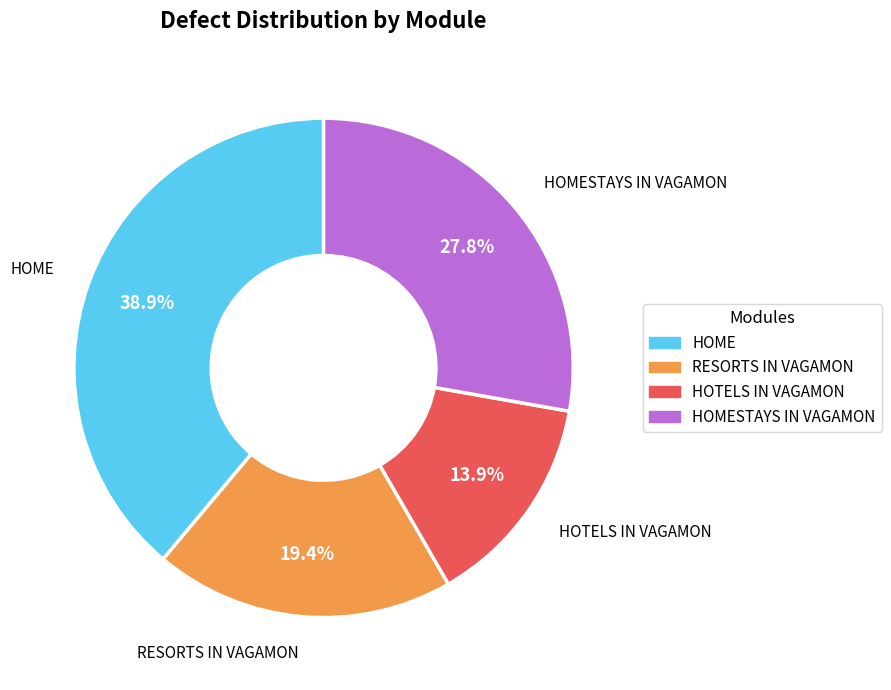

How many slices are in this pie chart?

4